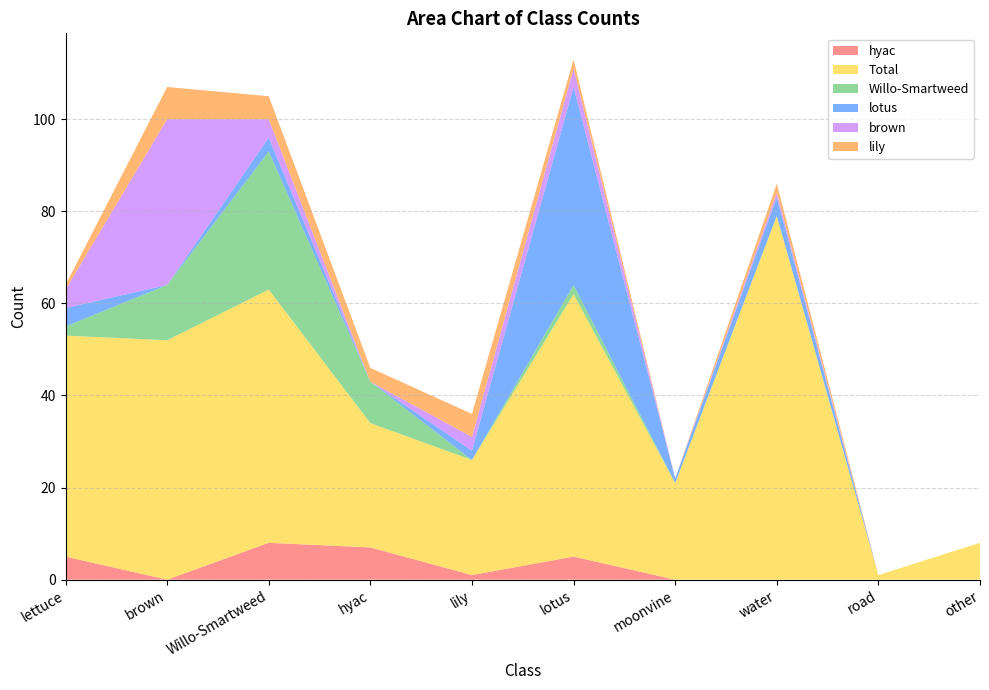

Reading left to right, what are all the values shown in this chart?

hyac: 5	0	8	7	1	5	0	0	0	0
Total: 48	52	55	27	25	57	21	79	1	8
Willo-Smartweed: 2	12	30	9	0	2	0	0	0	0
lotus: 4	0	3	0	2	43	1	4	0	0
brown: 4	36	4	0	3	4	0	1	0	0
lily: 1	7	5	3	5	2	0	2	0	0